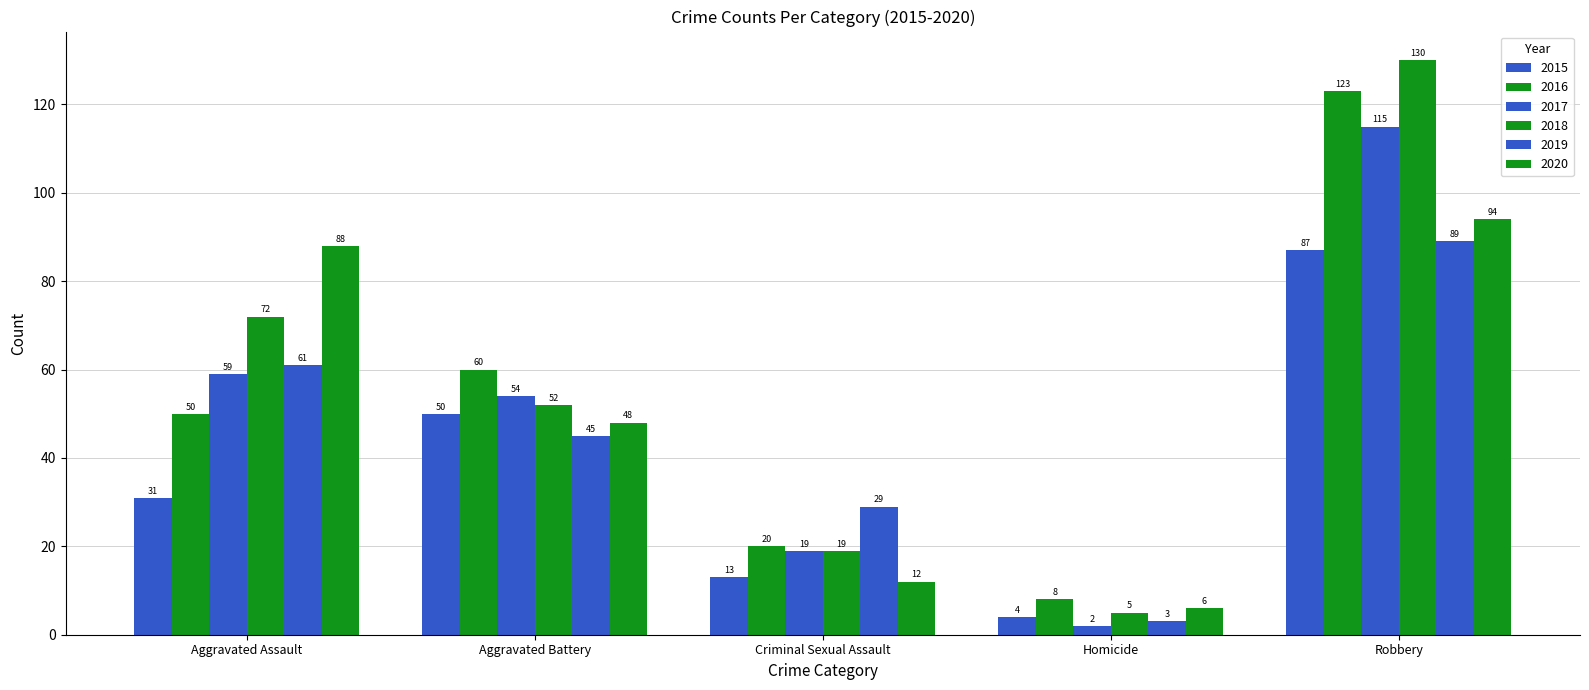

Rank the series at Aggravated Assault from lowest to highest value.

2015, 2016, 2017, 2019, 2018, 2020